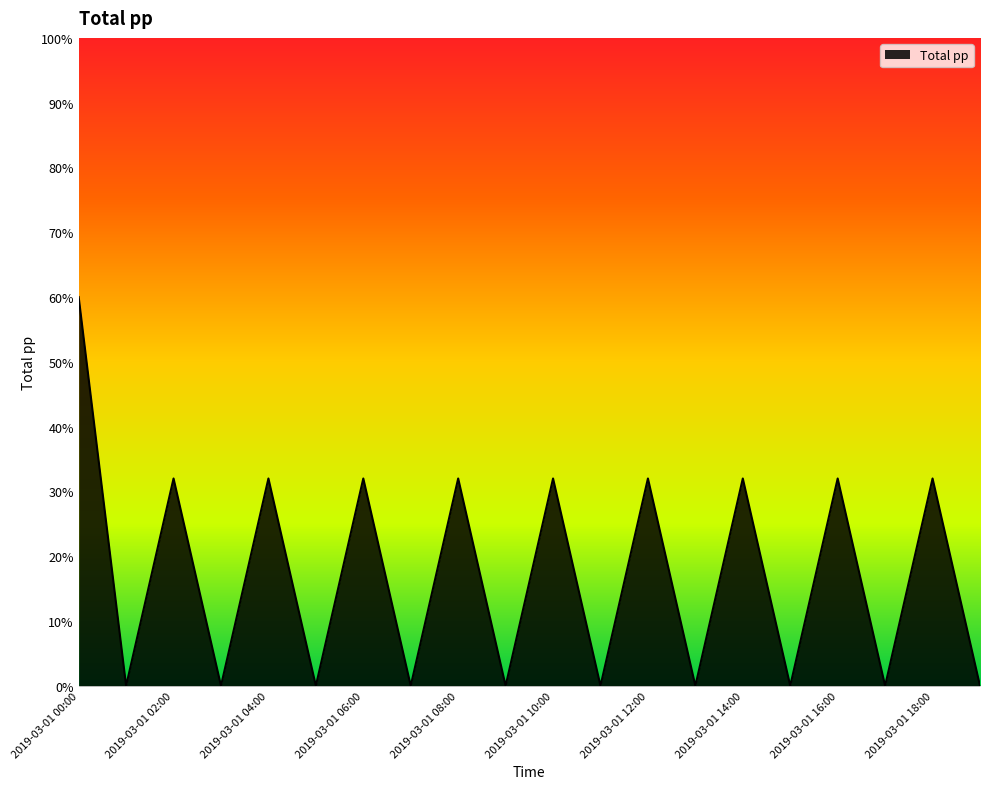

True or false: there are more than 1 points higher than both neighbors.

True